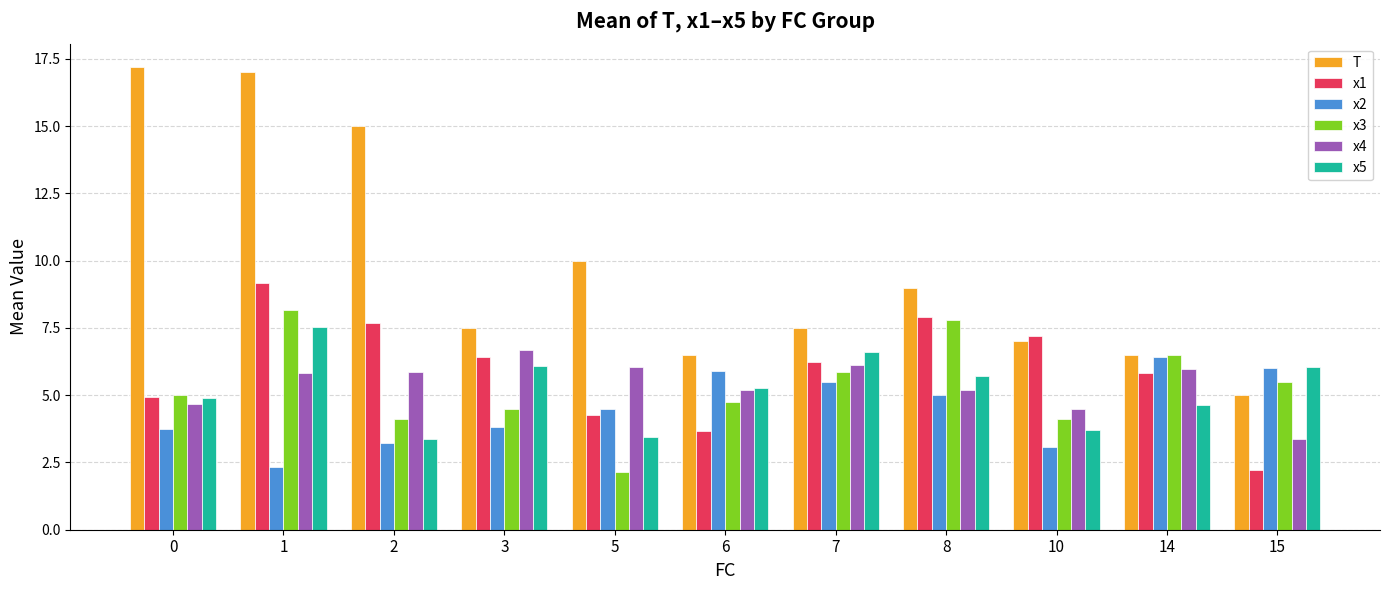

The x1 series shows 5.8 at 14. True or false?

True